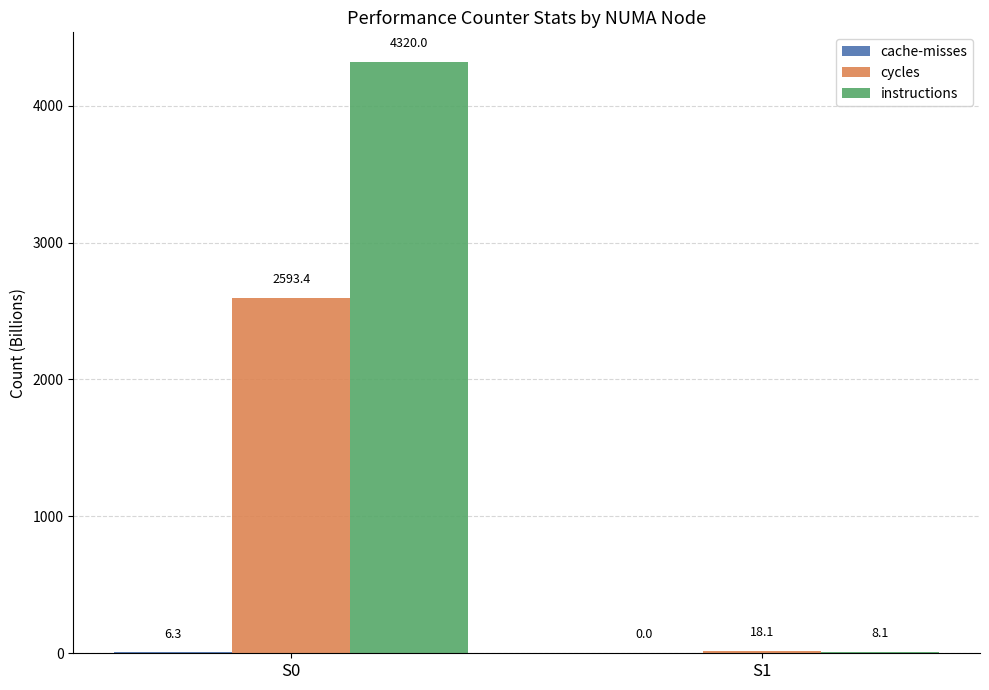

Which series has the largest range (max minus min)?

instructions